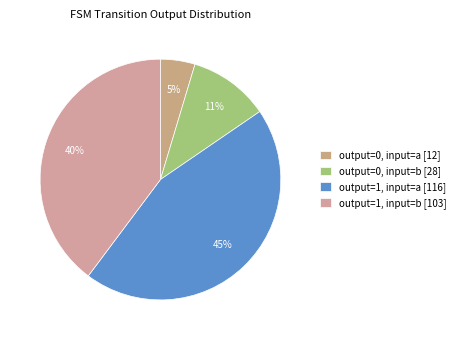

What percentage do output=0, input=a and output=1, input=b together represent?

44.4%